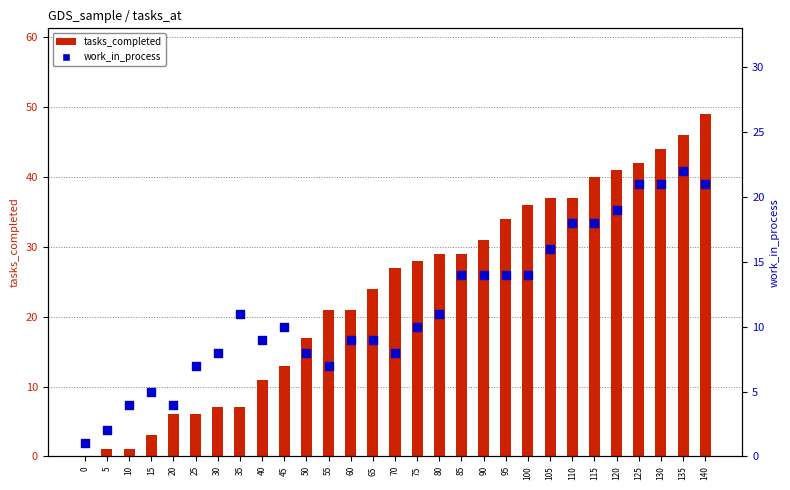

Which series contains the lowest Y value?

tasks_completed